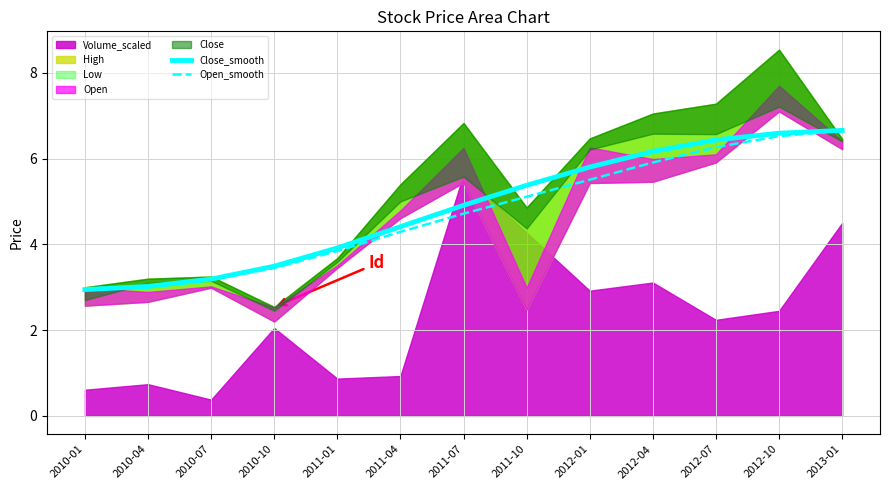

What is the minimum value for Close_smooth?

2.9